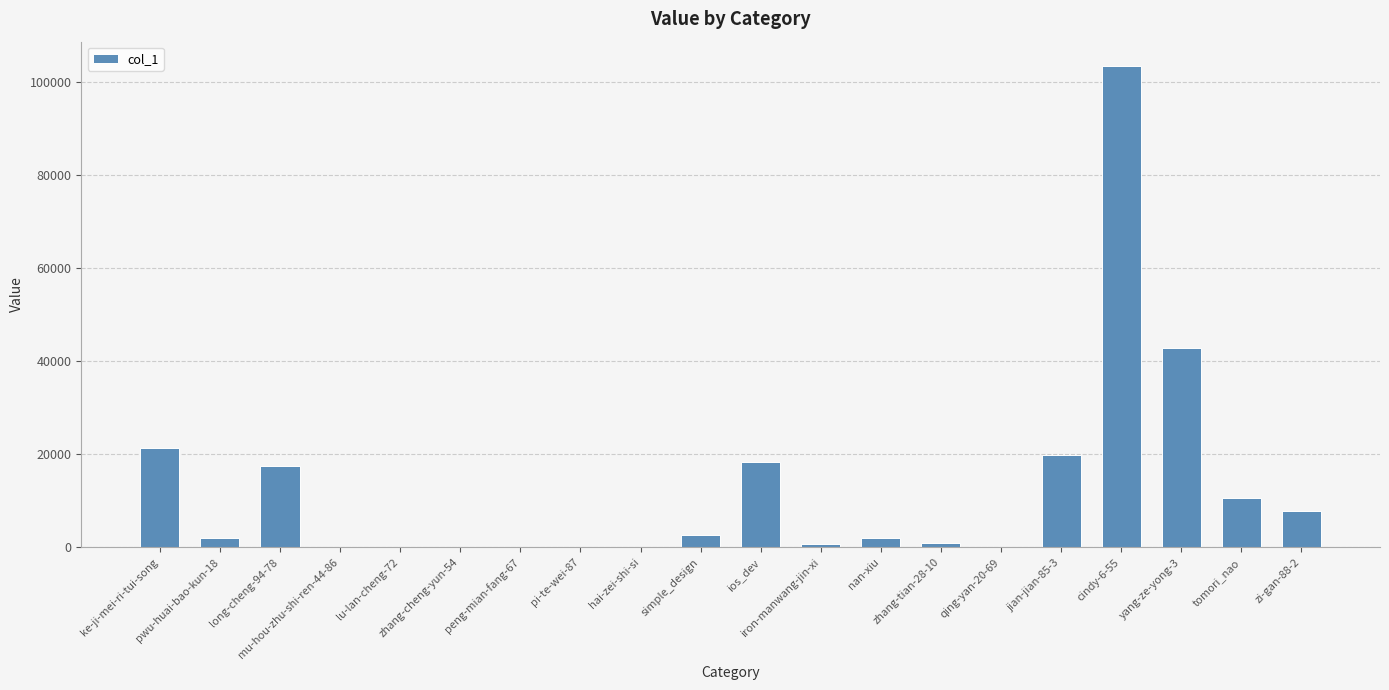

What is the sum of all values?

250397